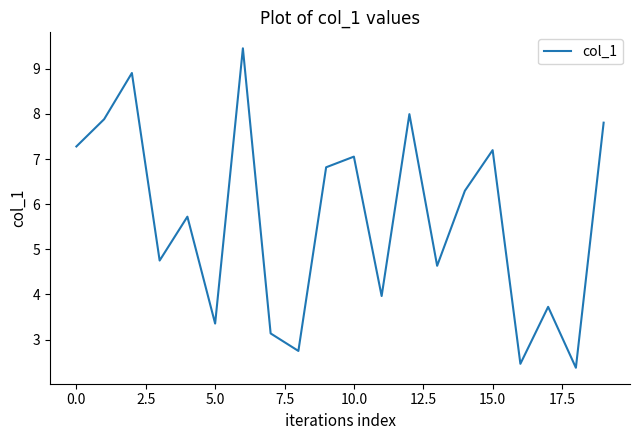

Reading left to right, what are all the values shown in this chart?

7.3	7.9	8.9	4.8	5.7	3.4	9.5	3.1	2.7	6.8	7.1	4.0	8.0	4.6	6.3	7.2	2.5	3.7	2.4	7.8